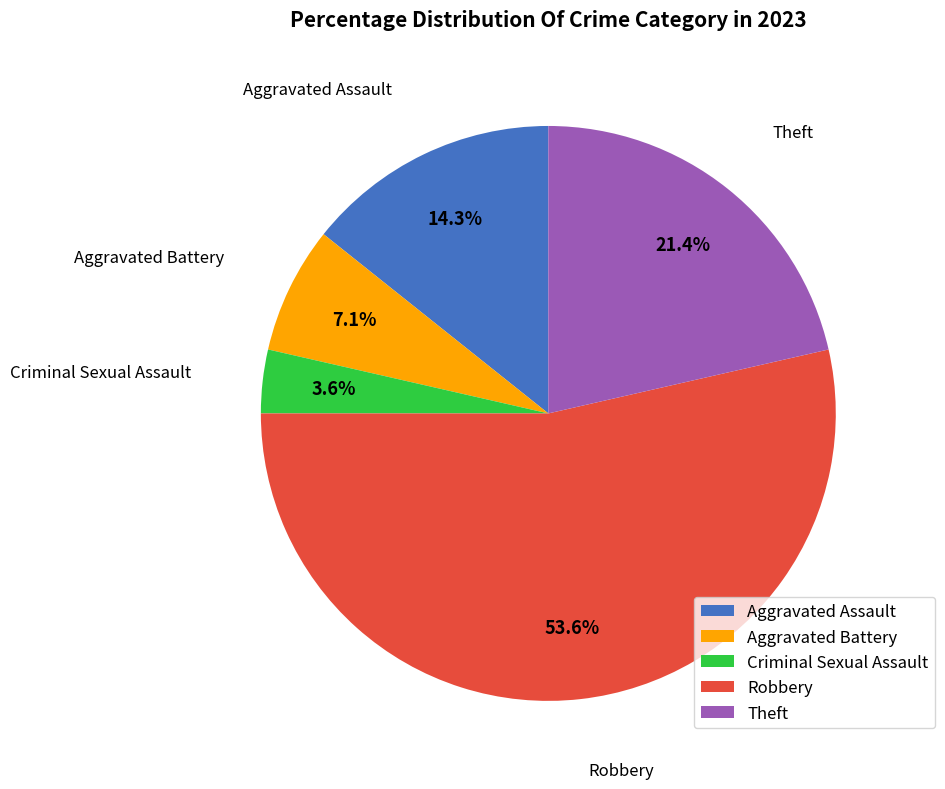

To the nearest percent, what is the difference between the largest and smallest slice percentages?

50%